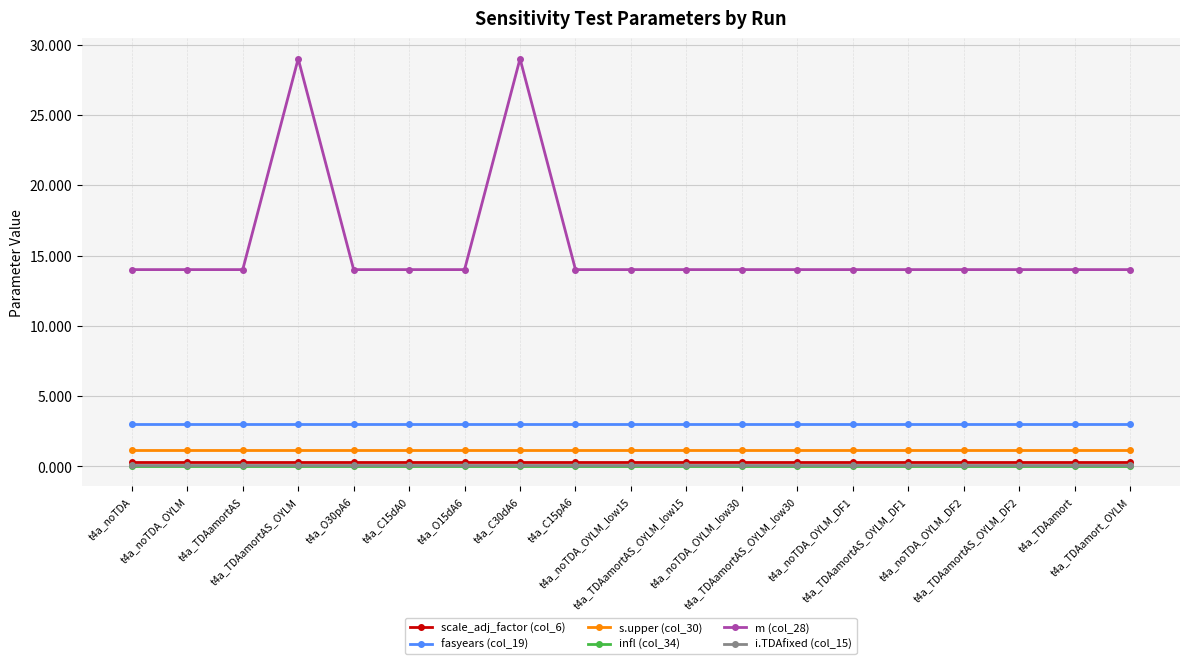

True or false: infl (col_34) and m (col_28) intersect in this chart.

False